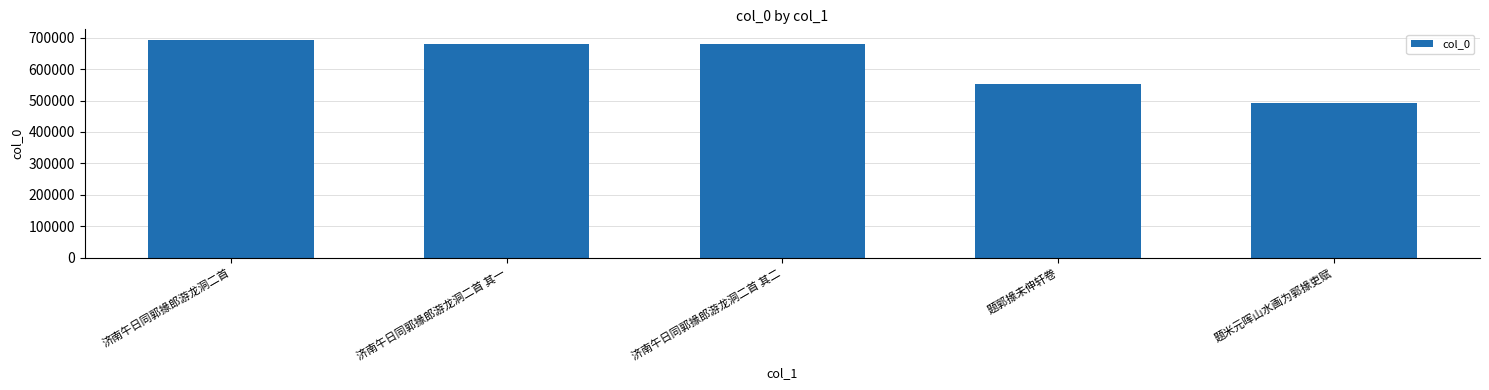

What is the ratio of the value at 济南午日同郭掾郎游龙洞二首 其二 to the value at 济南午日同郭掾郎游龙洞二首?

1.0